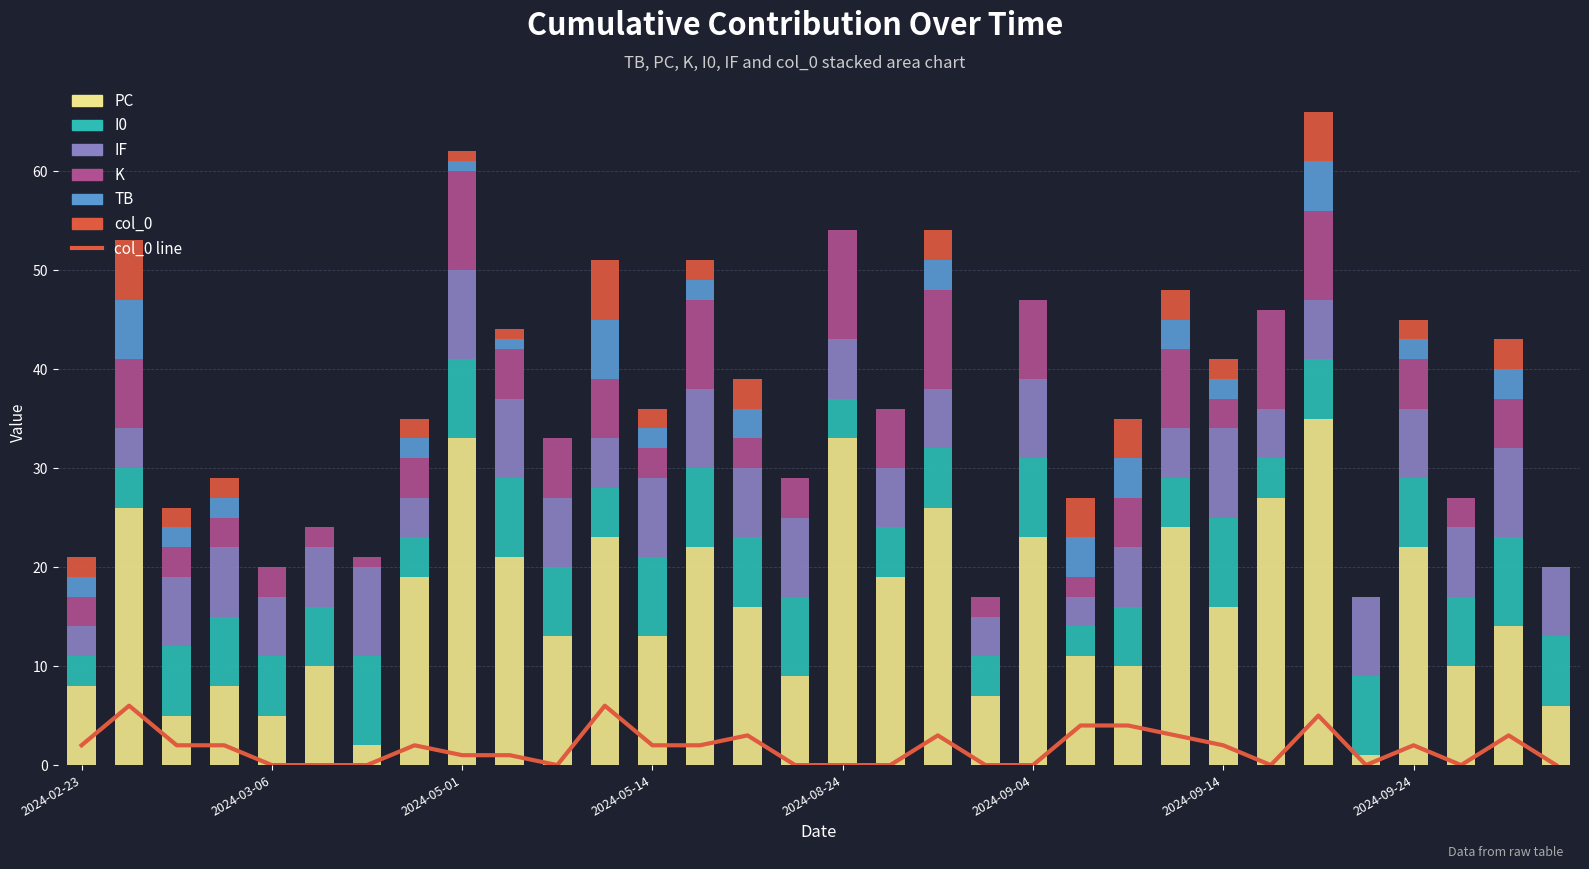

At which category is the sum across all series the highest?

2024-09-20